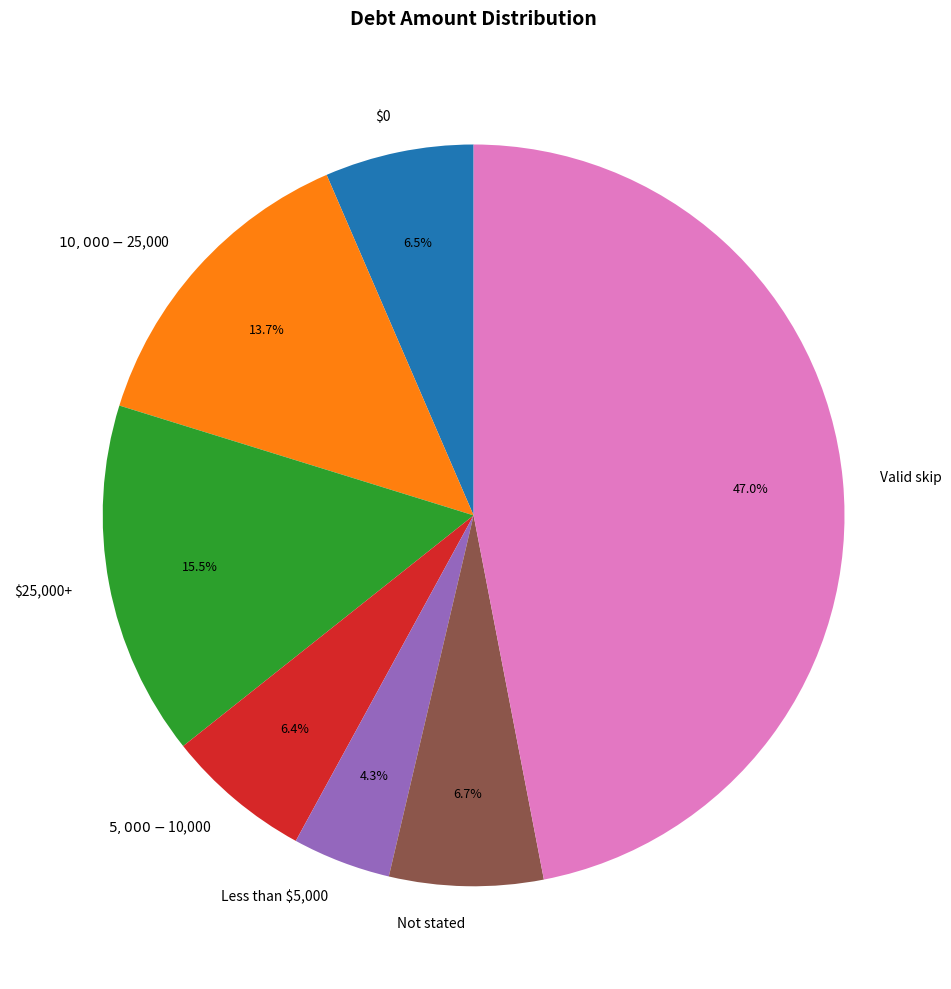

How many segments does this pie chart have?

7